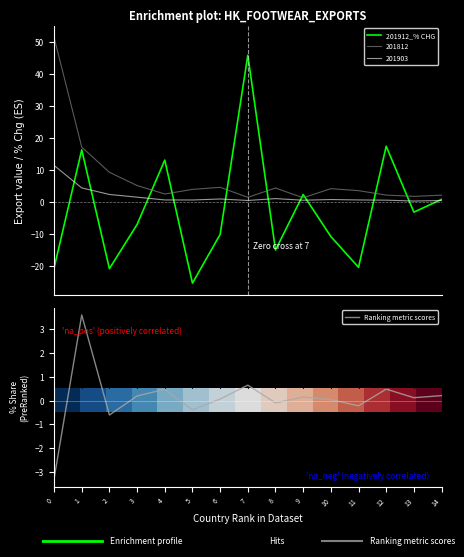

The Ranking metric scores series shows 0.5 at 12. True or false?

True